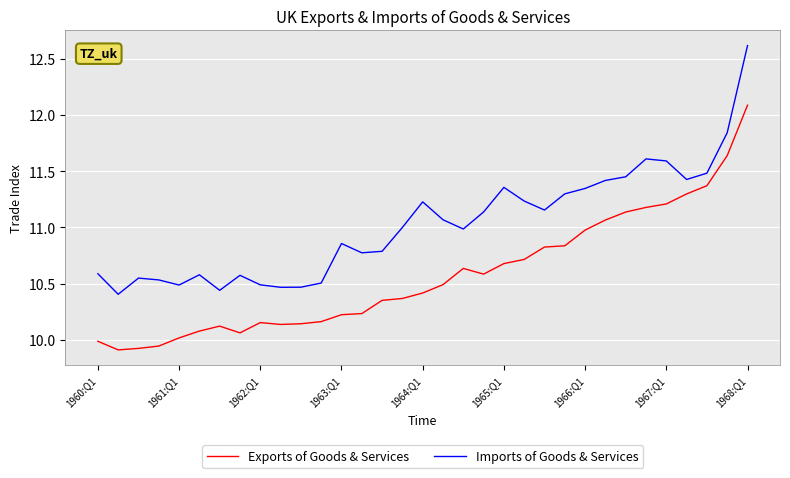

What is the sum of all Imports of Goods & Services values?

363.7